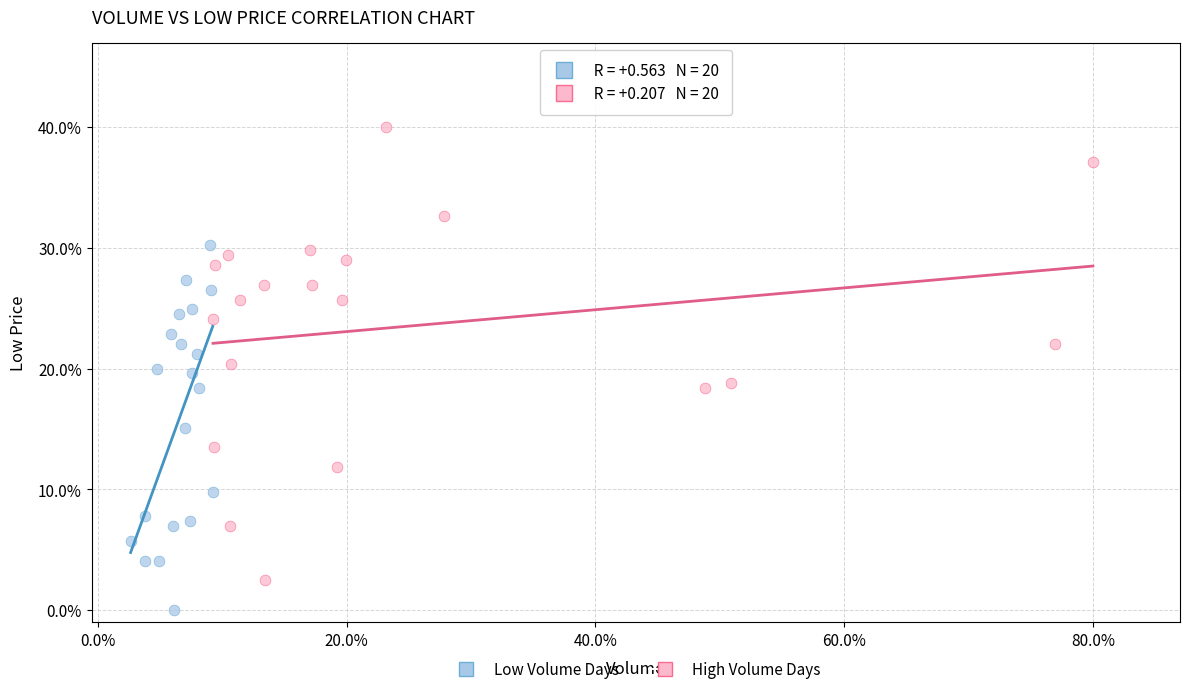

Which series has the largest Y range (max minus min)?

High Volume Days